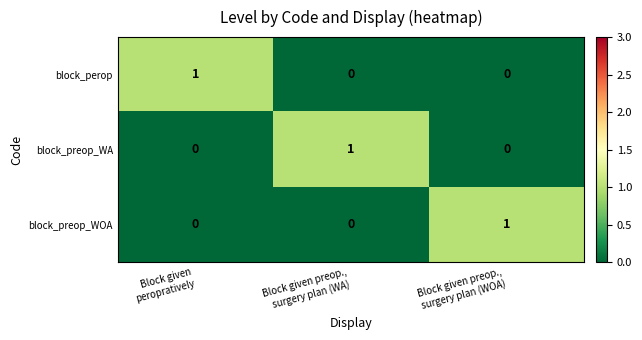

At how many categories does at least one series exceed 0?

3